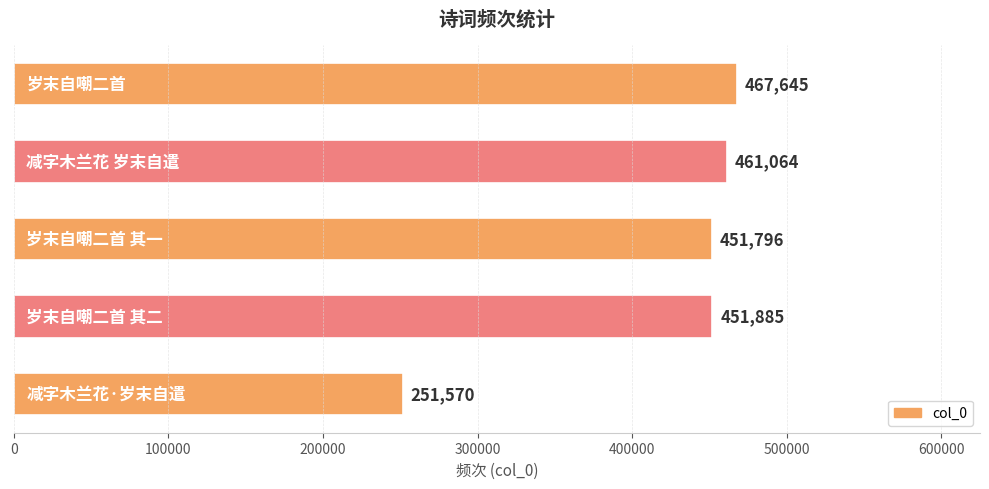

What is the minimum value shown in the chart?

251570